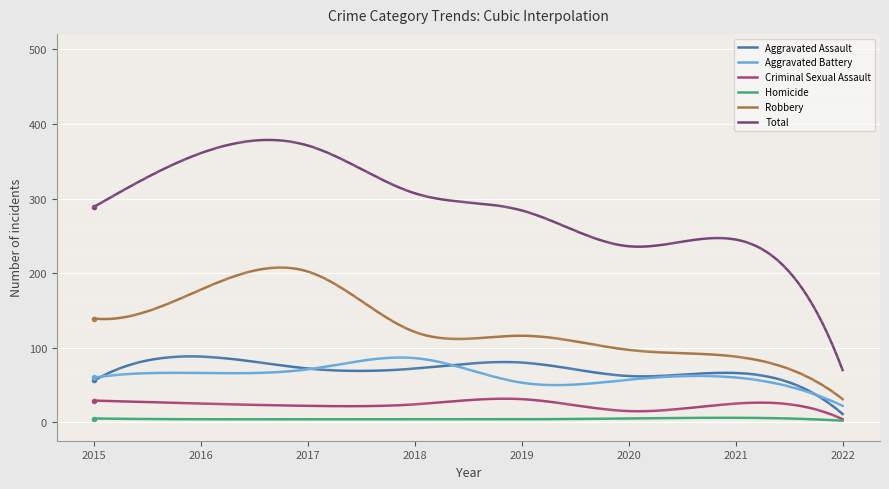

Which series has the largest range (max minus min)?

Total